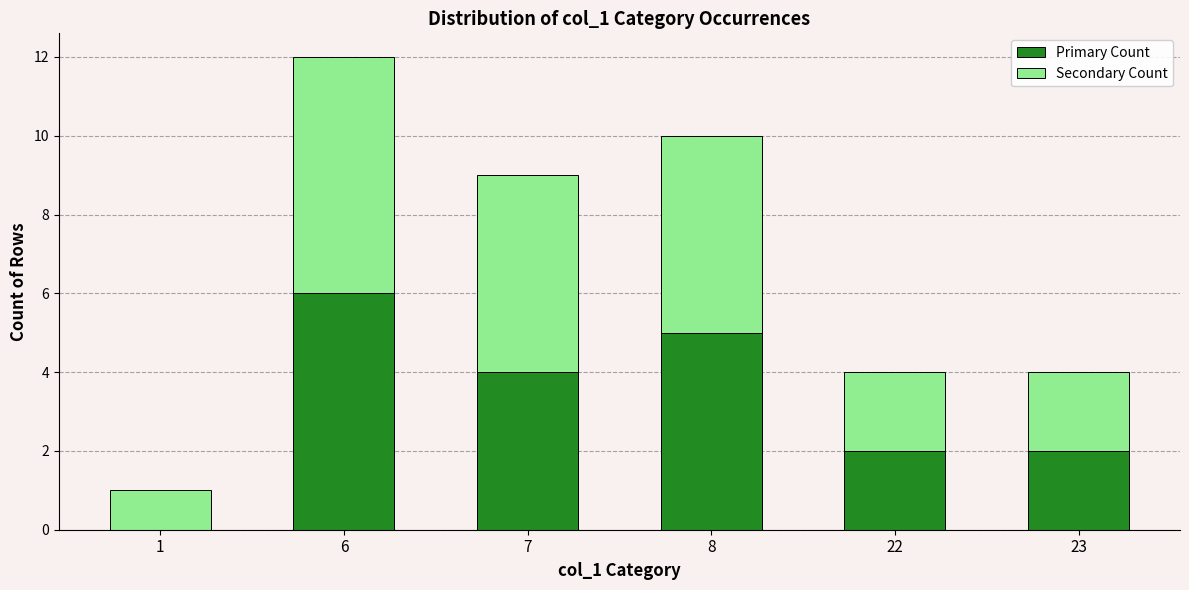

At which category is the sum across all series the highest?

6